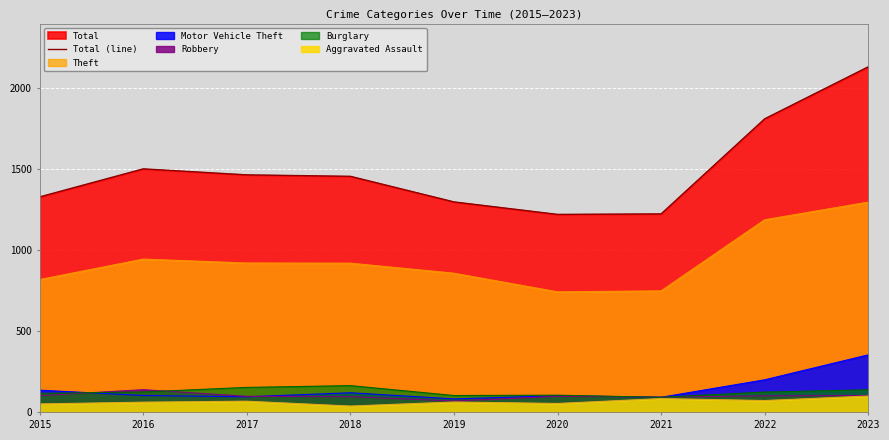

What is the difference between the values at 2023 and 2018?

676